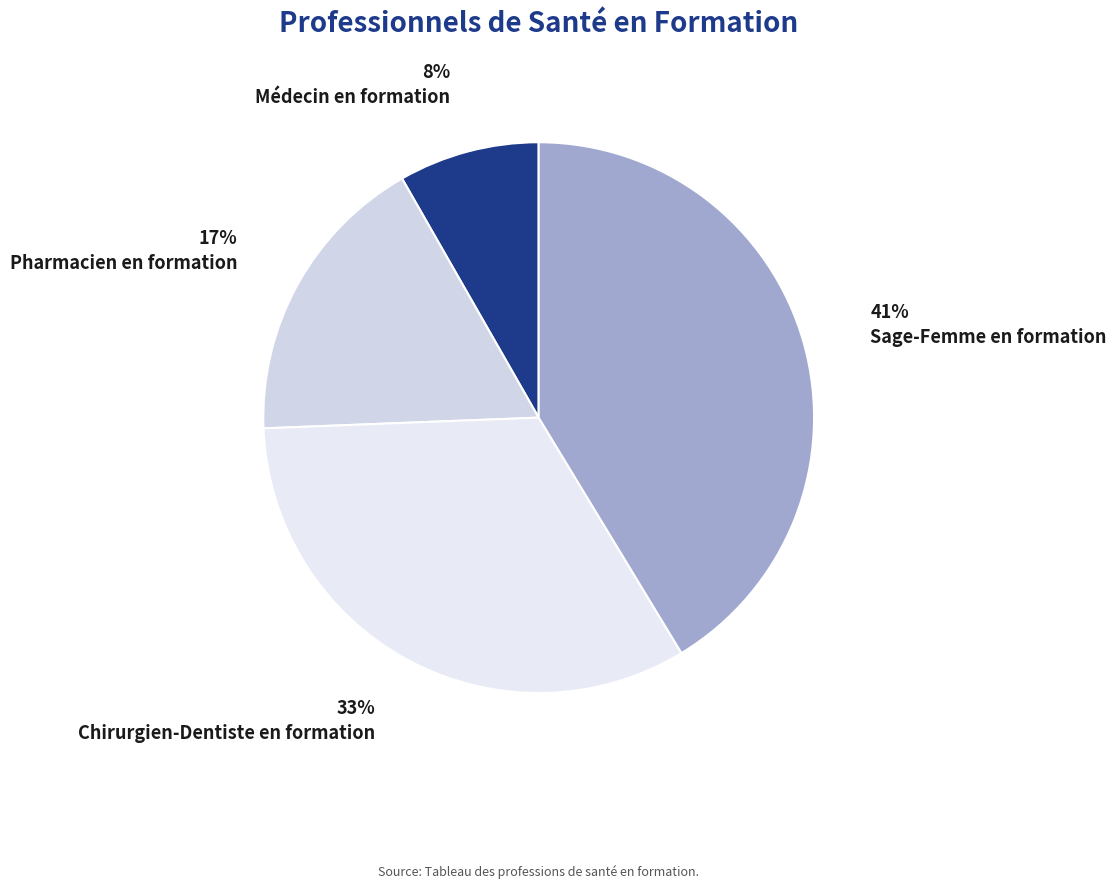

Which slice is the largest?

Sage-Femme en formation